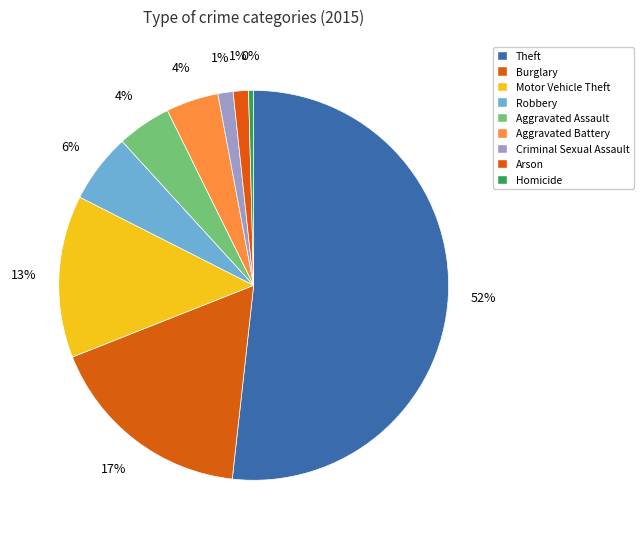

Count the number of slices in the pie.

9